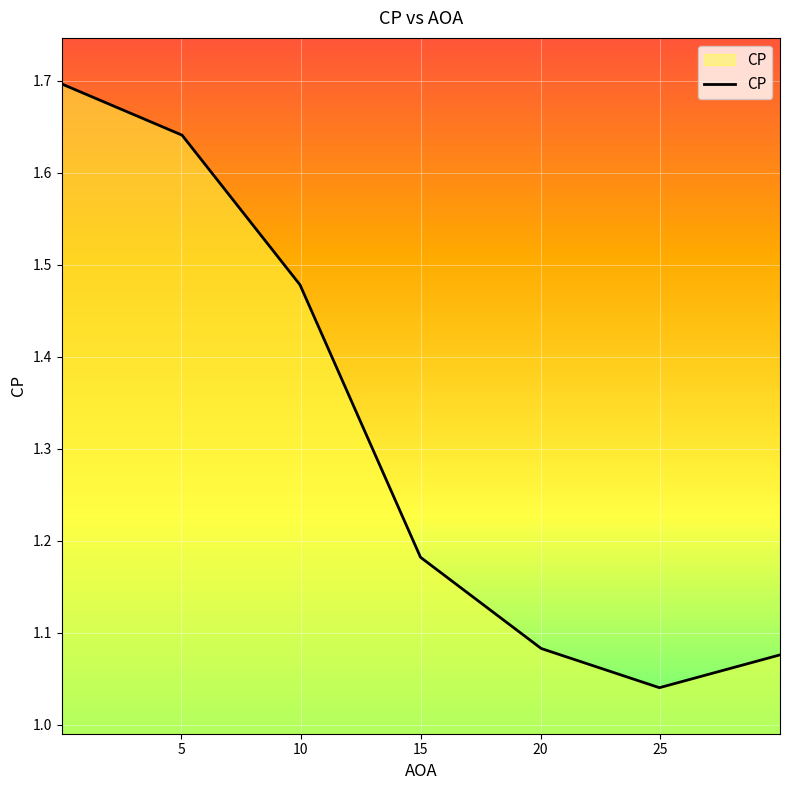

What is the greatest value displayed?

1.7